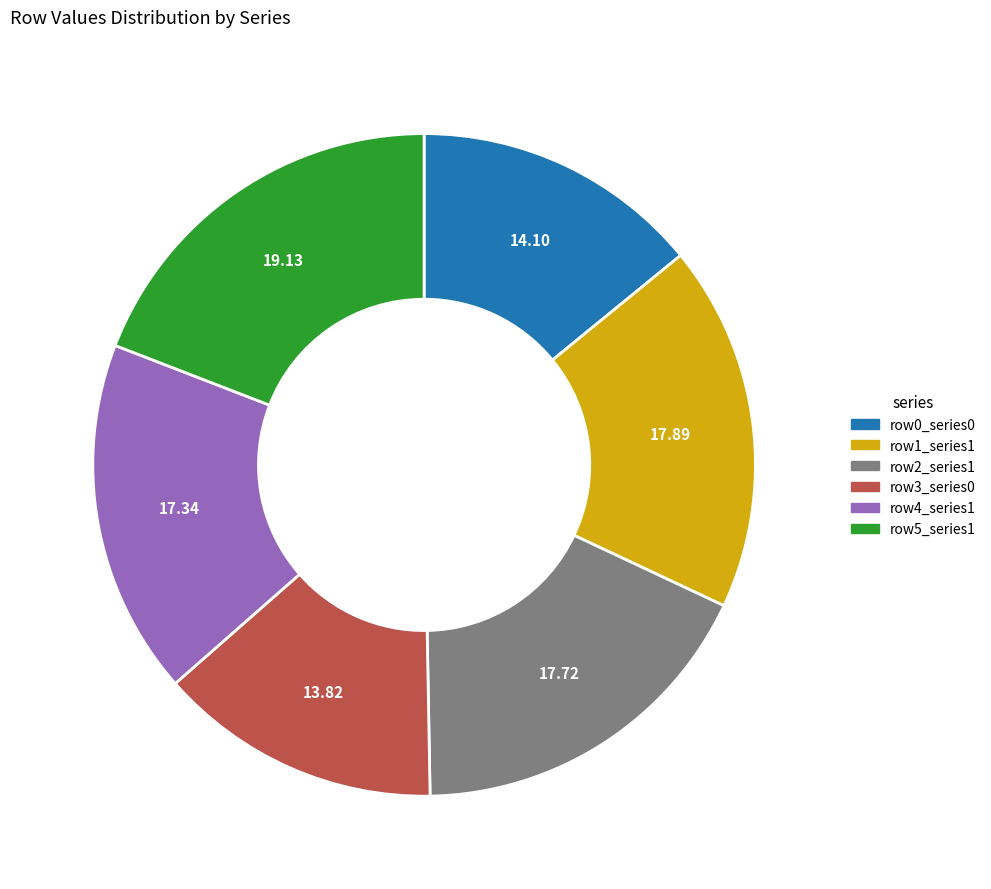

Is there any slice that represents more than half of the pie?

No